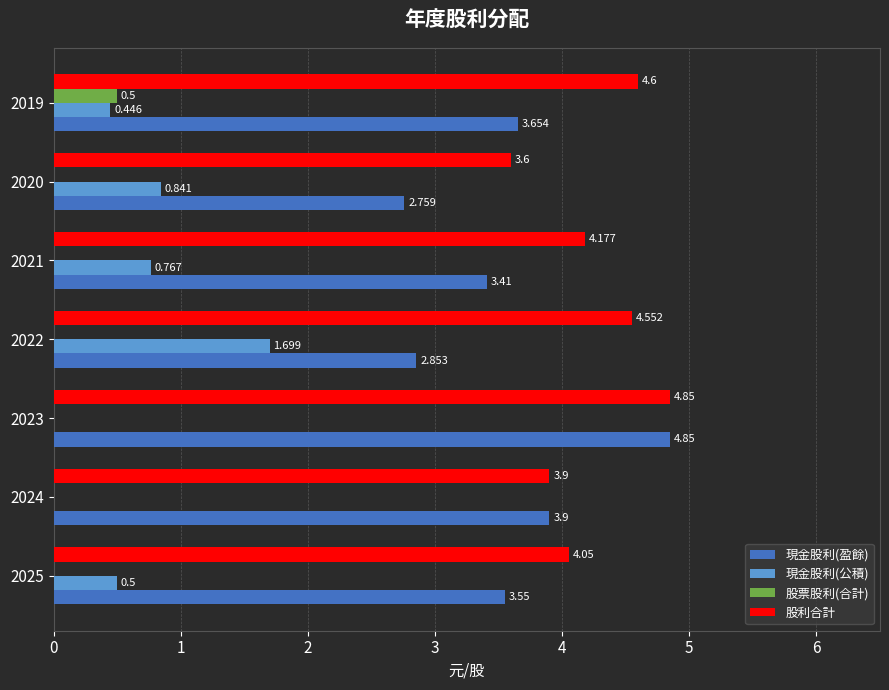

Which series changed the most between 2025 and 2023?

現金股利(盈餘)